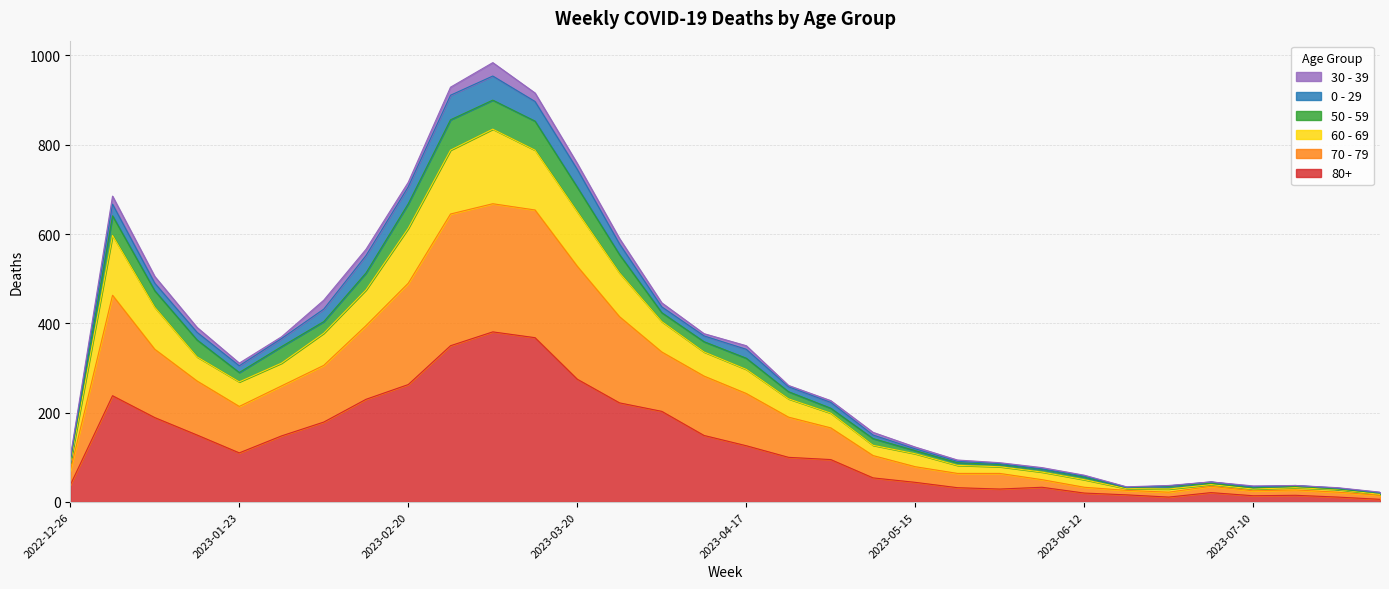

At which category does 60 - 69 reach its first local peak?

2023-01-02